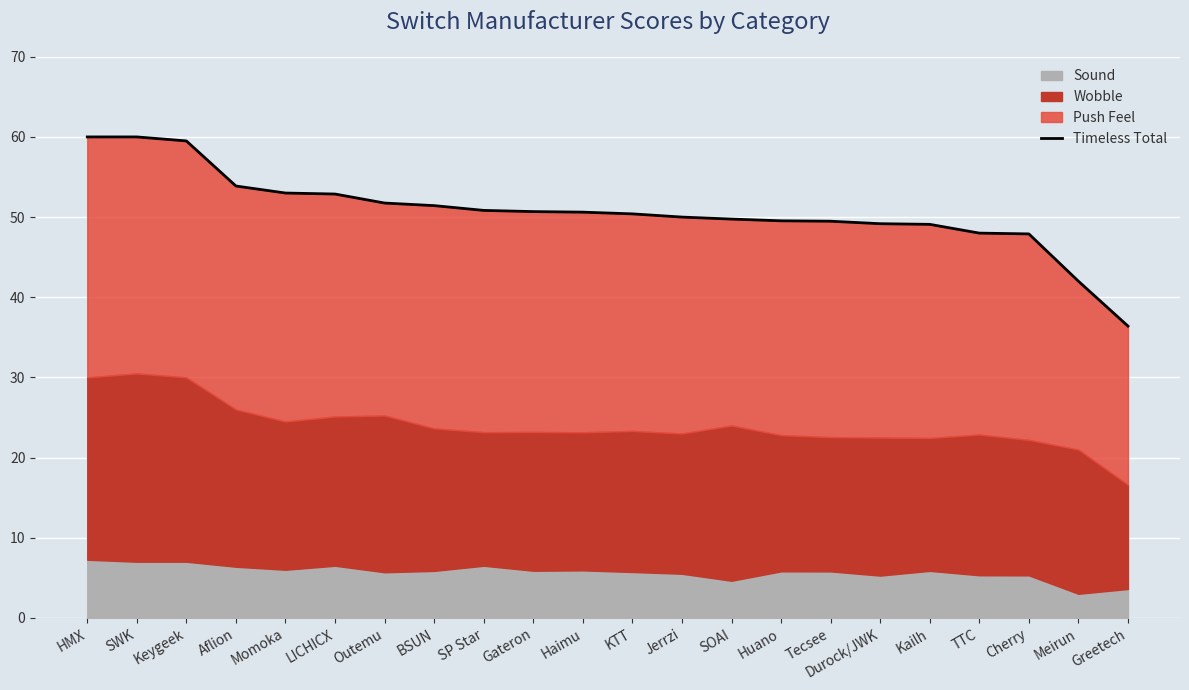

Between Aflion and Durock/JWK, which is larger?

Aflion